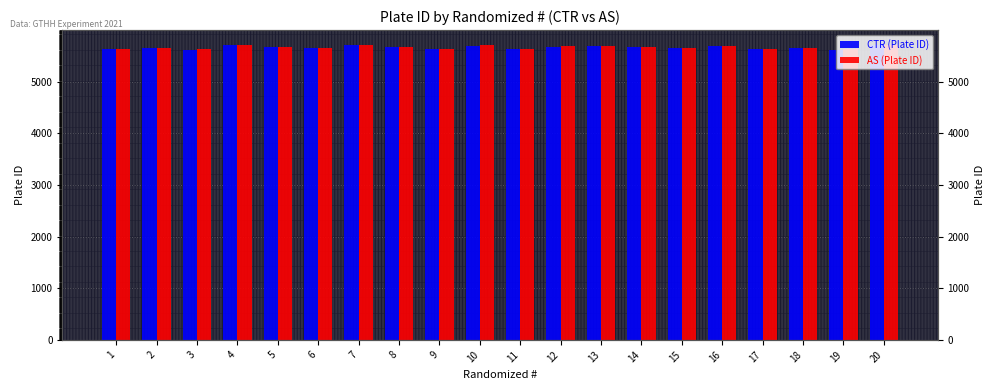

The CTR (Plate ID) series shows 1975 at 5. True or false?

False